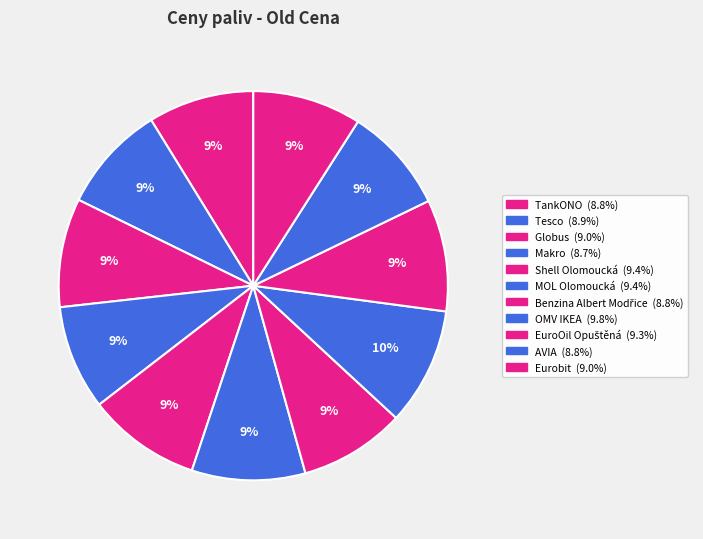

How many slices are in this pie chart?

11